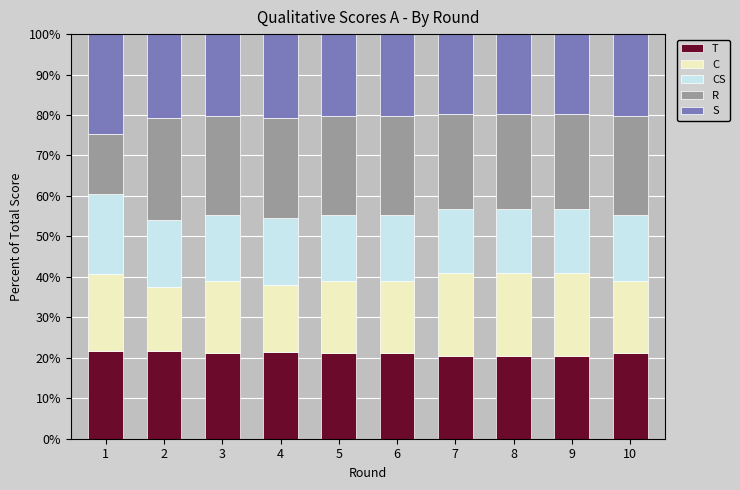

What is the total value across all series at 8?

100.0